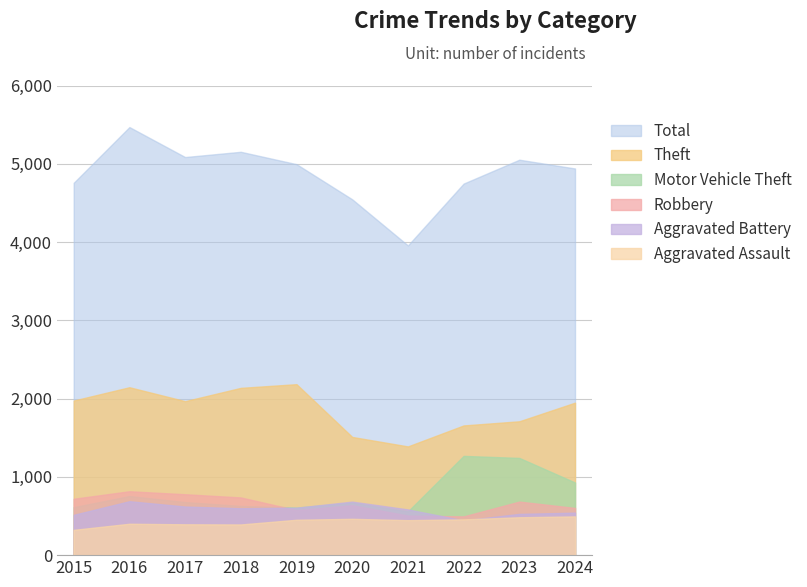

True or false: Theft and Robbery intersect in this chart.

False